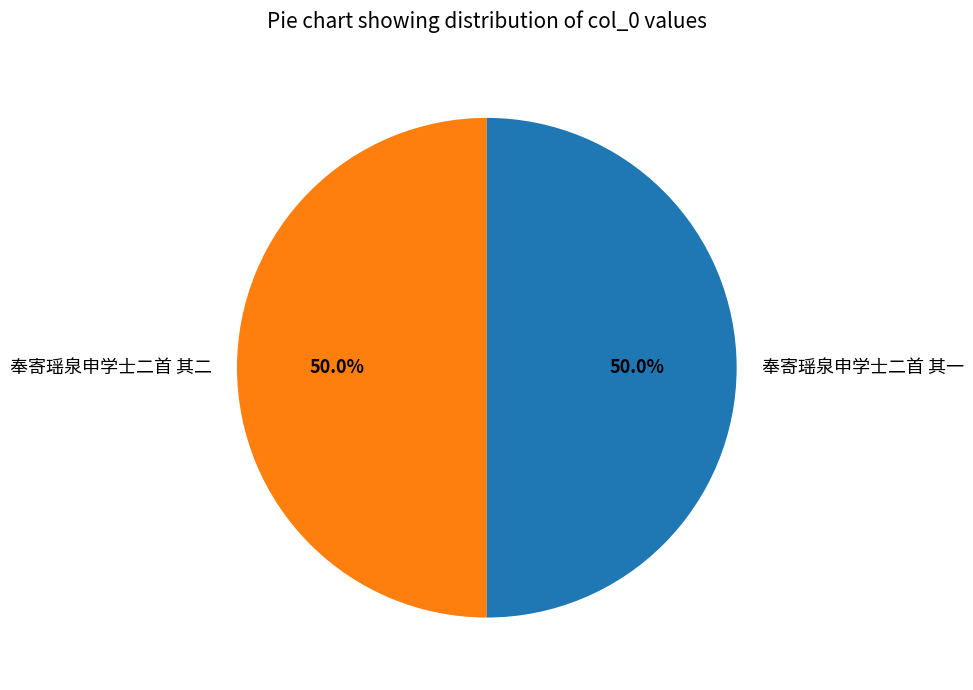

Do 奉寄瑶泉申学士二首 其一 and 奉寄瑶泉申学士二首 其二 together represent more than half of the pie?

Yes